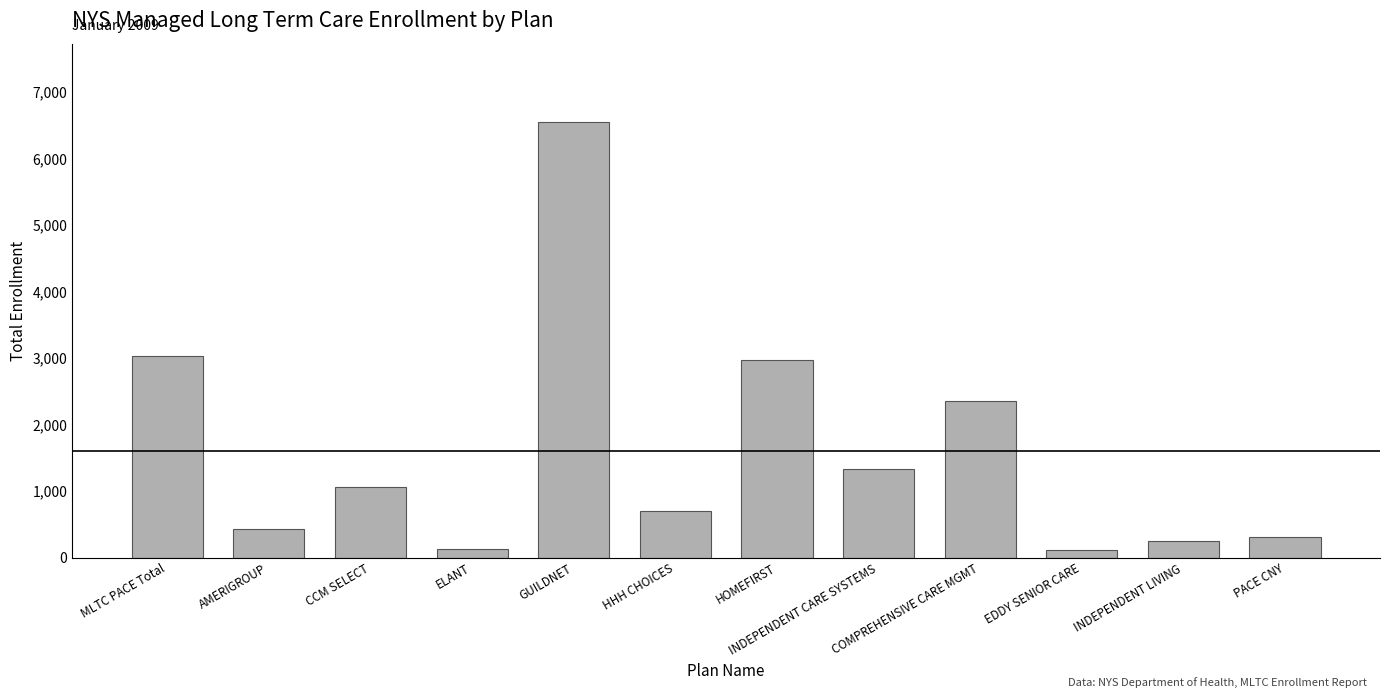

The chart shows a value of 5441 at MLTC PACE Total. True or false?

False